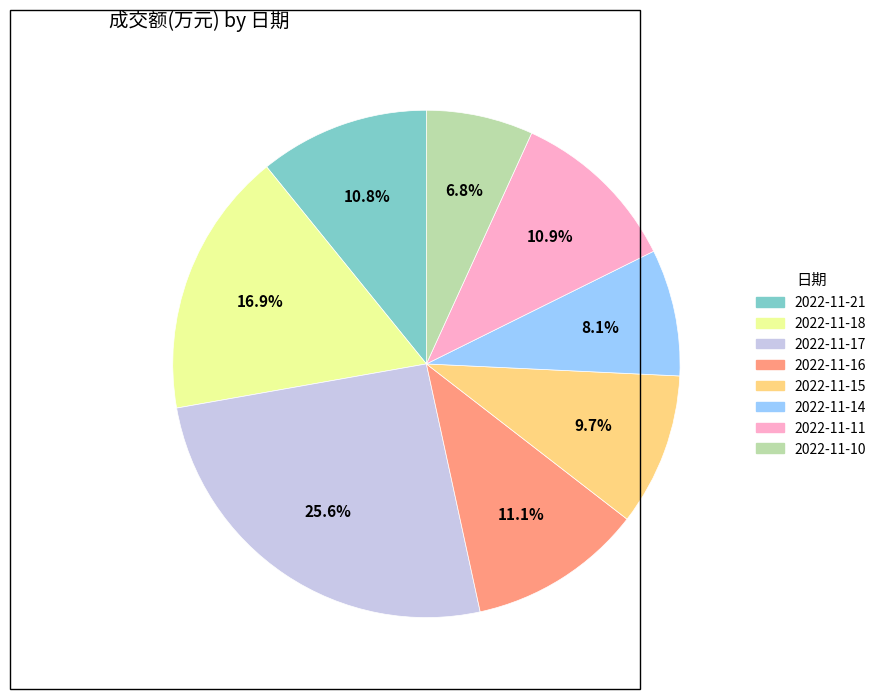

To the nearest percent, what is the average slice percentage?

12%